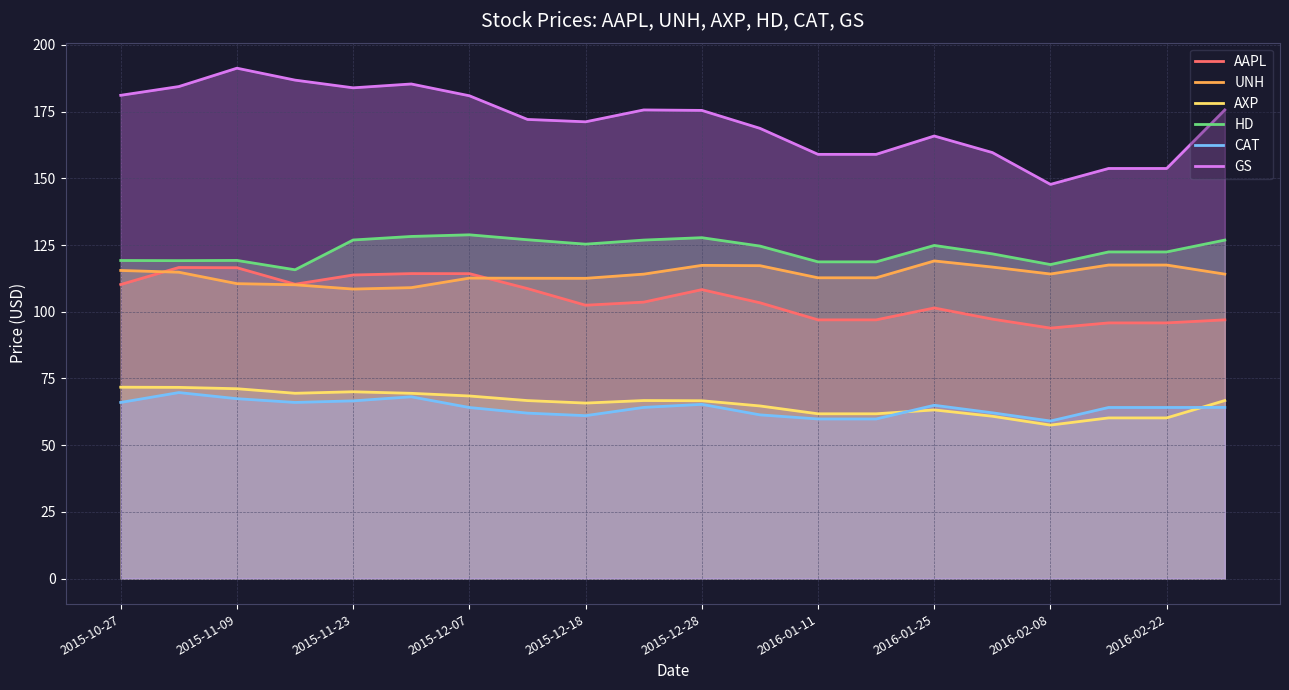

Does the chart have visible grid lines?

Yes